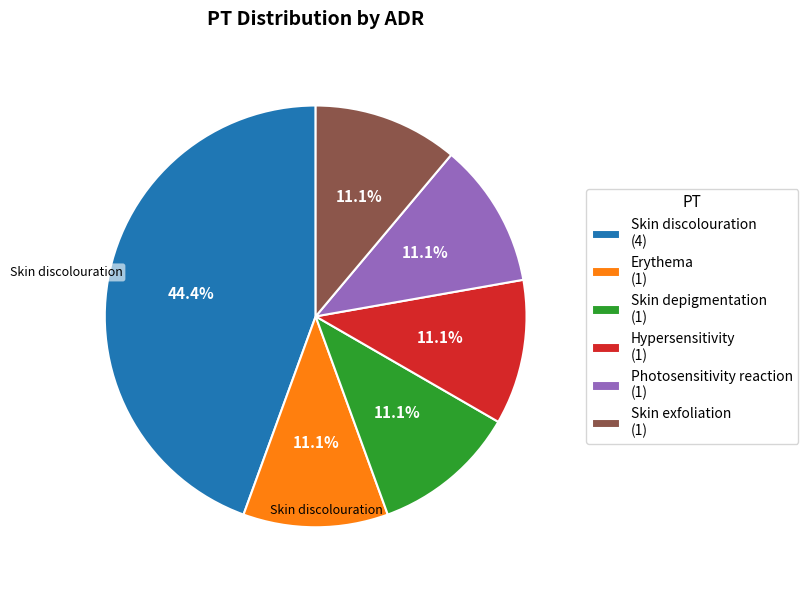

Is Hypersensitivity (1) the majority of the pie?

No